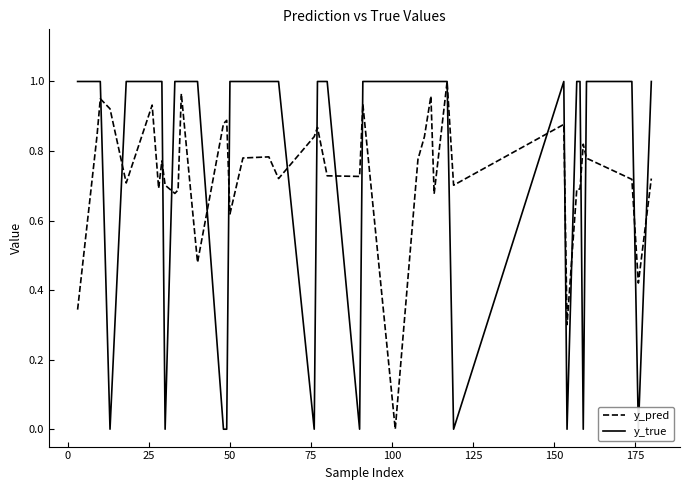

True or false: y_pred has more than 2 interior local peaks.

True